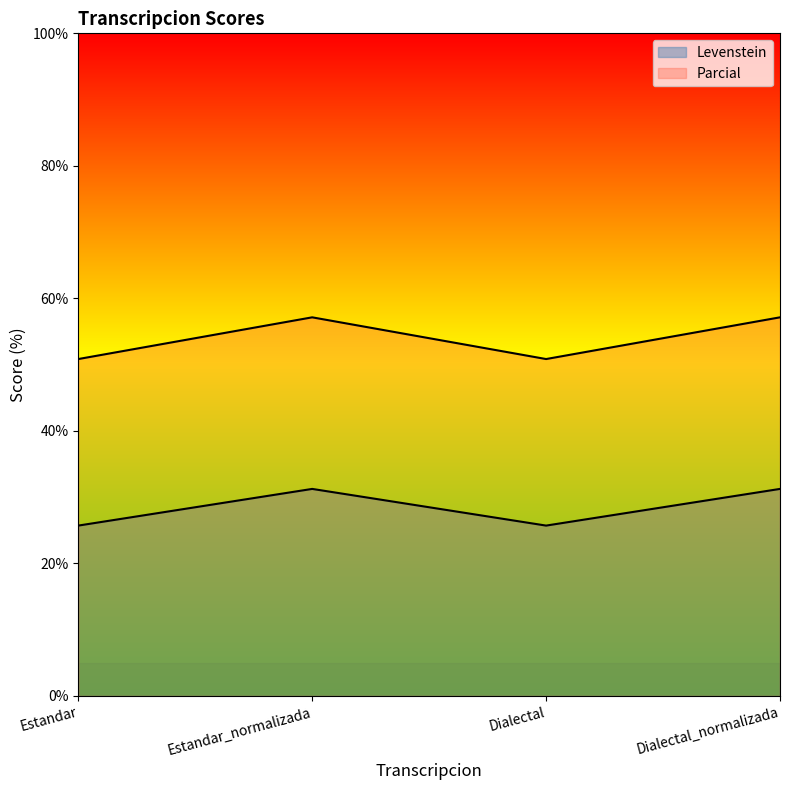

What is the value of the Levenstein point at the 2nd from the left?

57.1